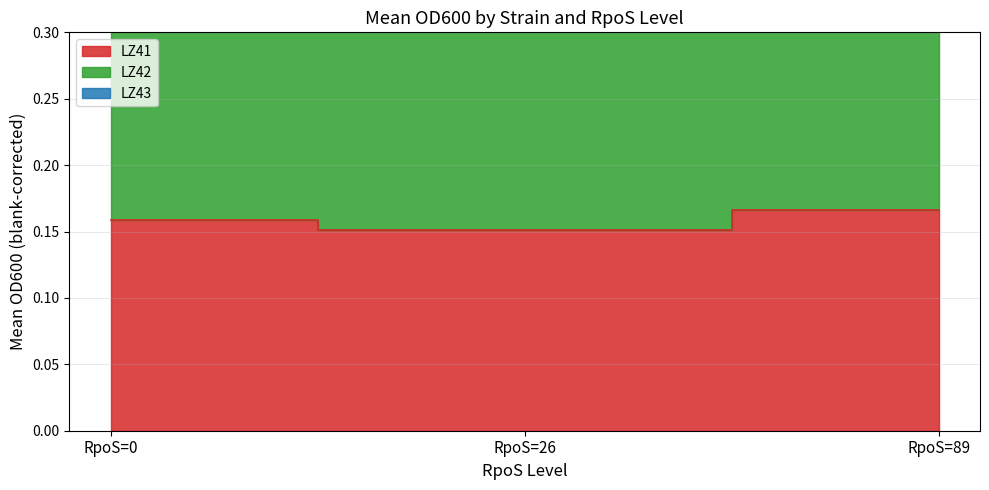

What is the value of the LZ42 point at the 3rd from the left?

0.6